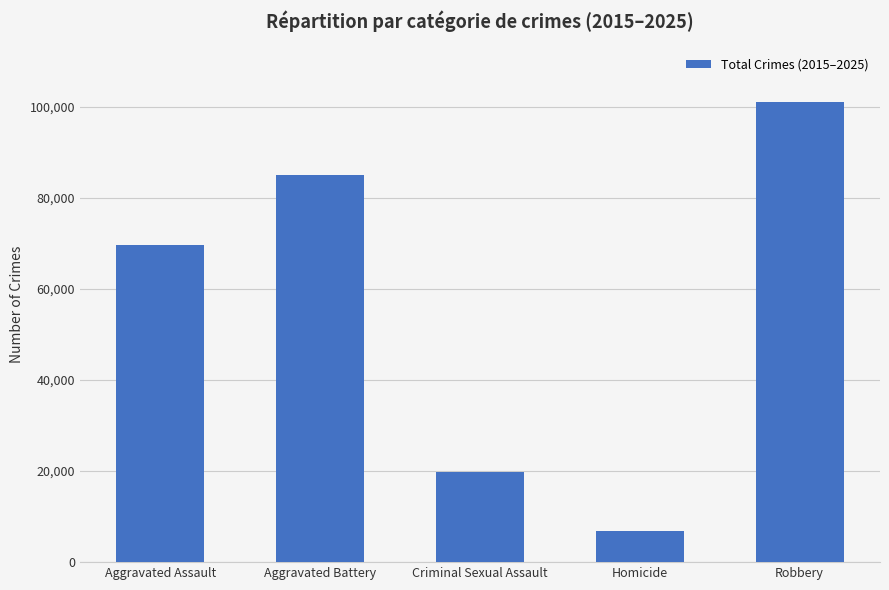

How many values are between 19816 and 84873?

3